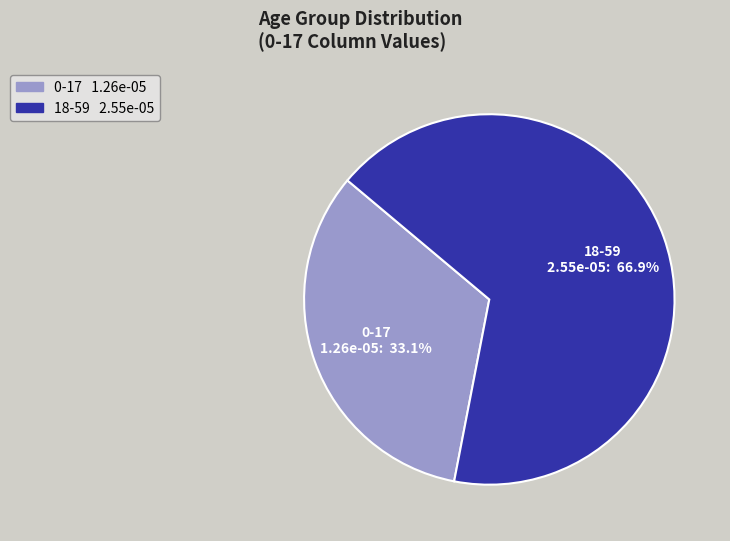

To the nearest percent, what percentage of the pie is 18-59?

67%